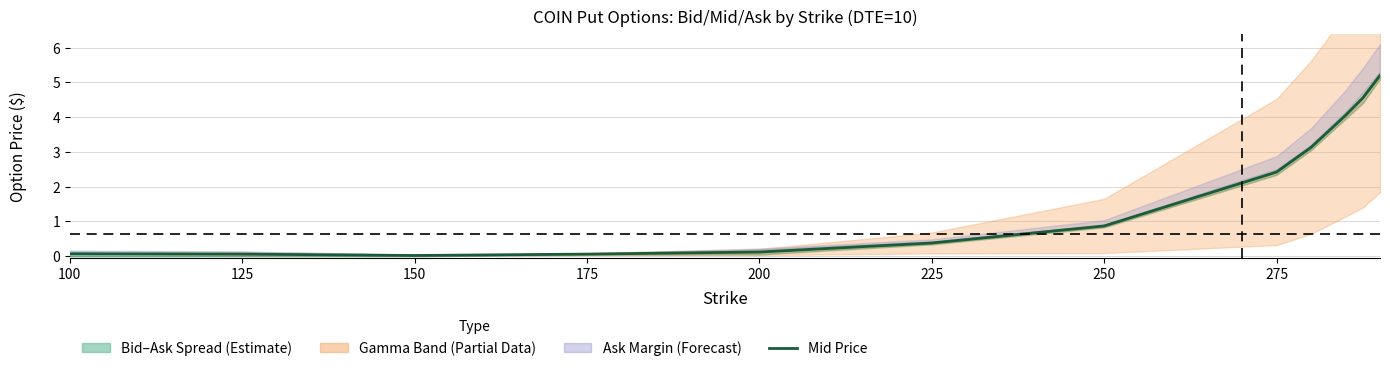

What is the label of the 5th point from the right?

275